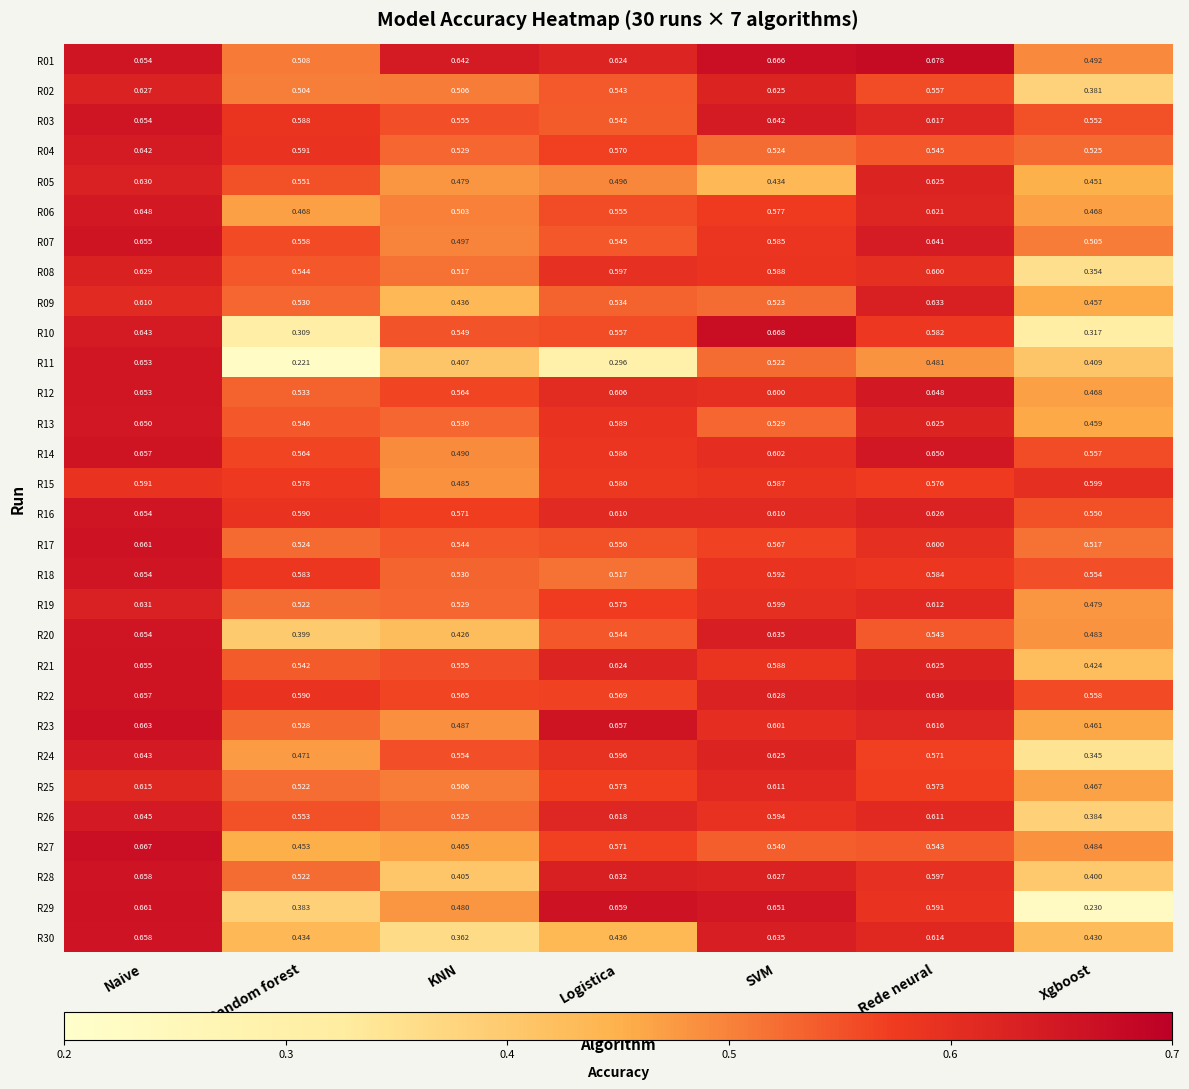

At how many categories does at least one series exceed 0?

7